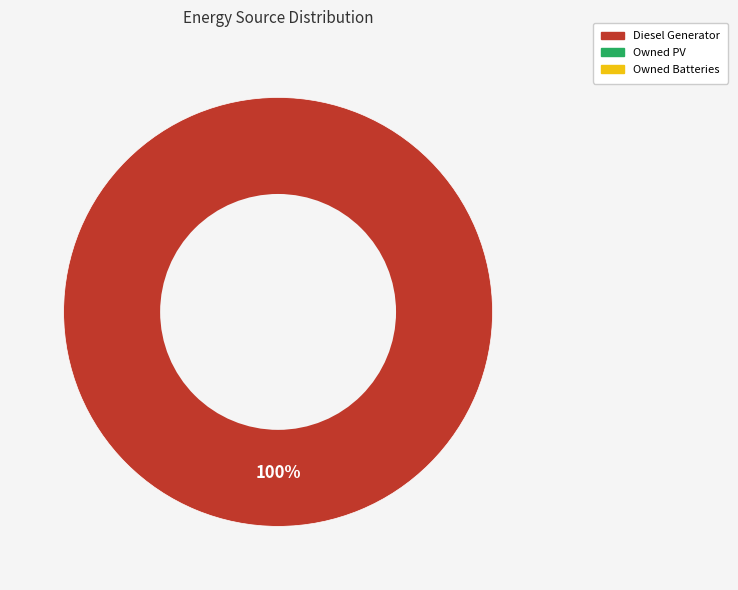

Is there a majority slice in this chart?

Yes